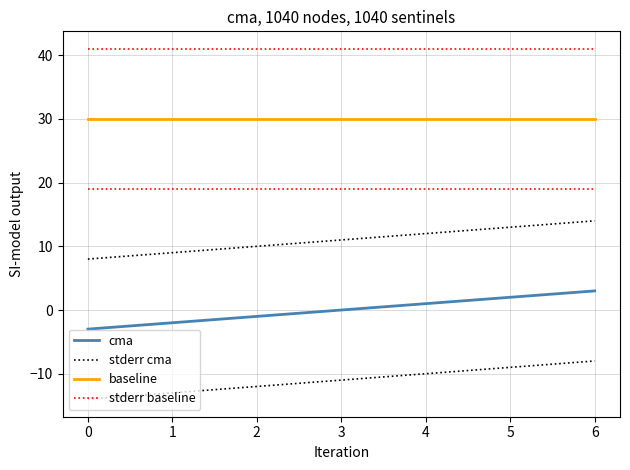

List the series in order of their peak value, highest first.

stderr baseline, baseline, stderr cma, cma